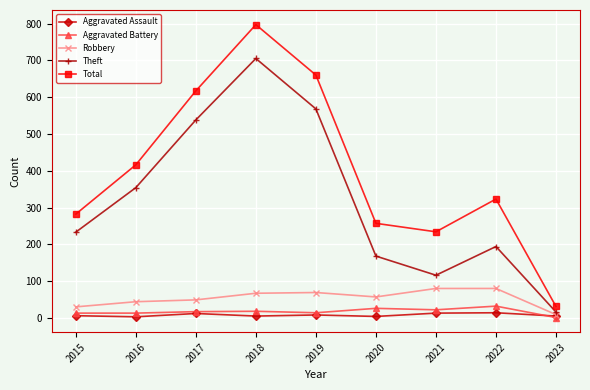

What is the greatest value displayed?

797